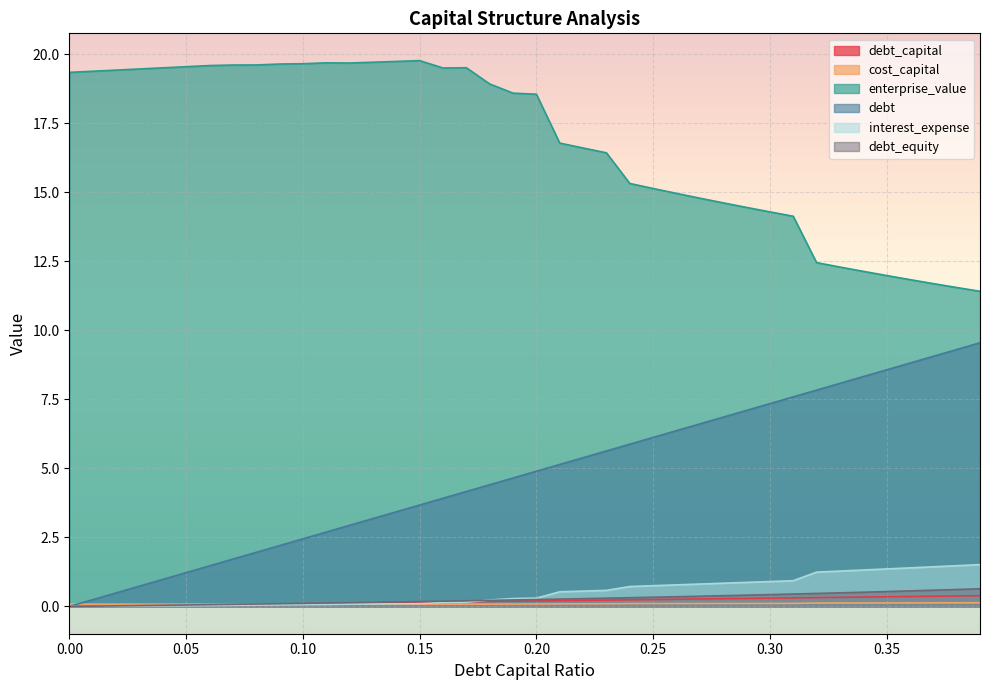

How many distinct data groups are displayed?

6